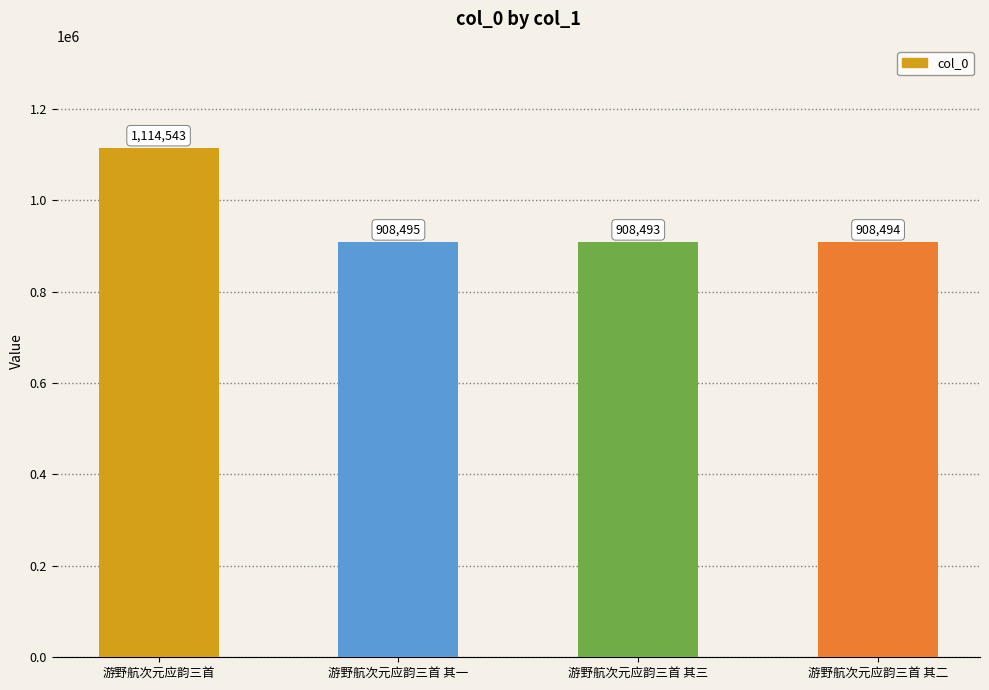

Which label corresponds to the smallest value in the chart?

游野航次元应韵三首 其三